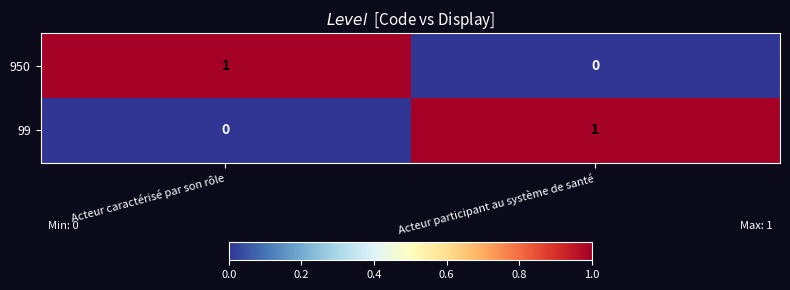

At which label is 99 closest to 0?

Acteur caractérisé par son rôle